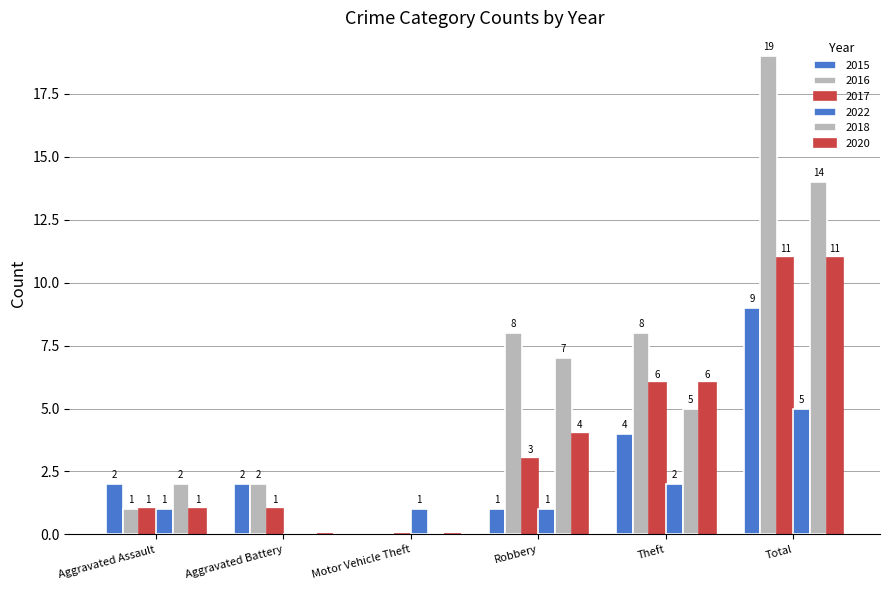

What is the highest value of the 2016 series?

19